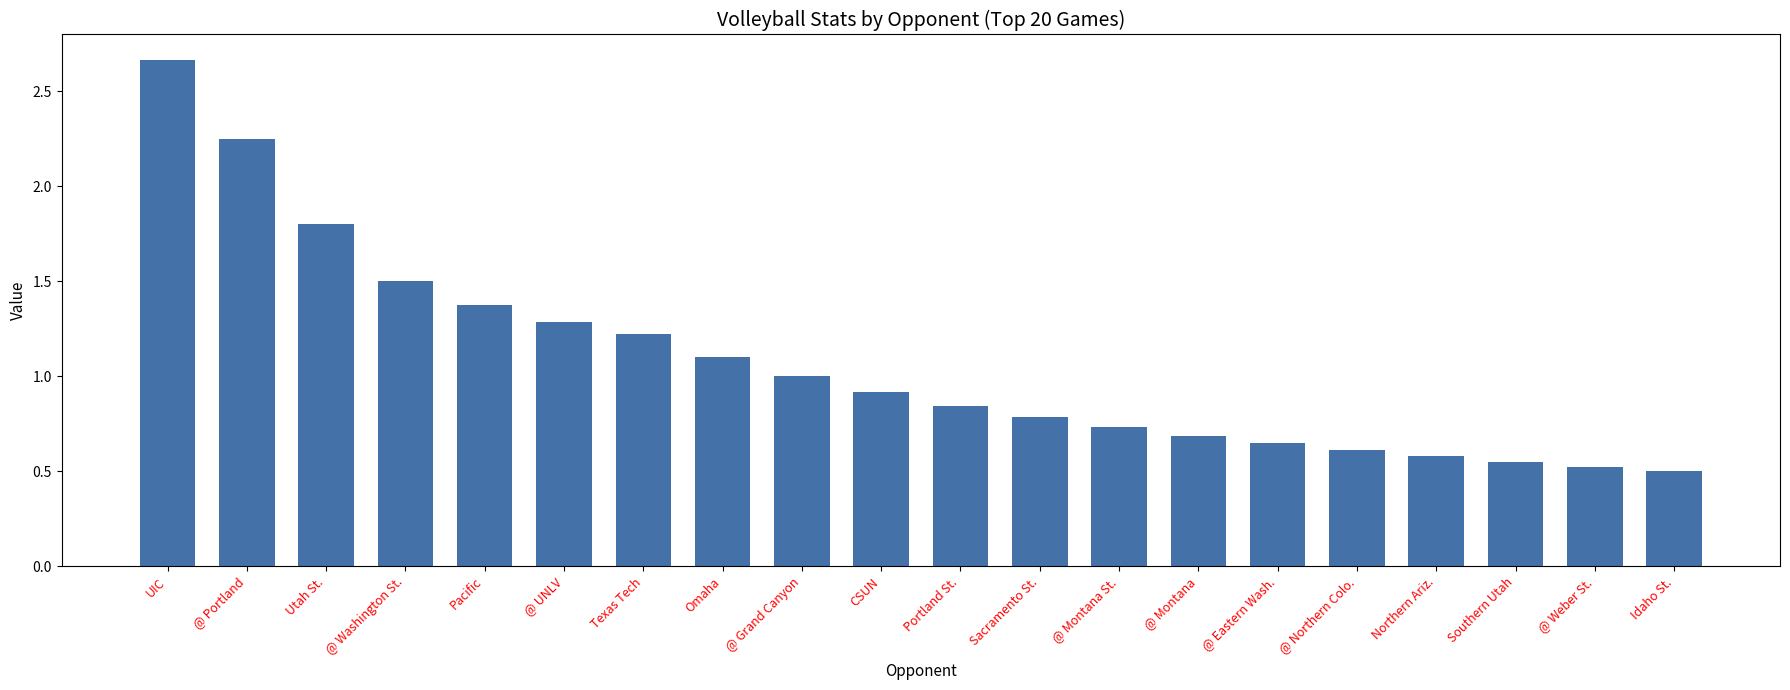

The chart shows a value of 0.7 at @ Montana. True or false?

True